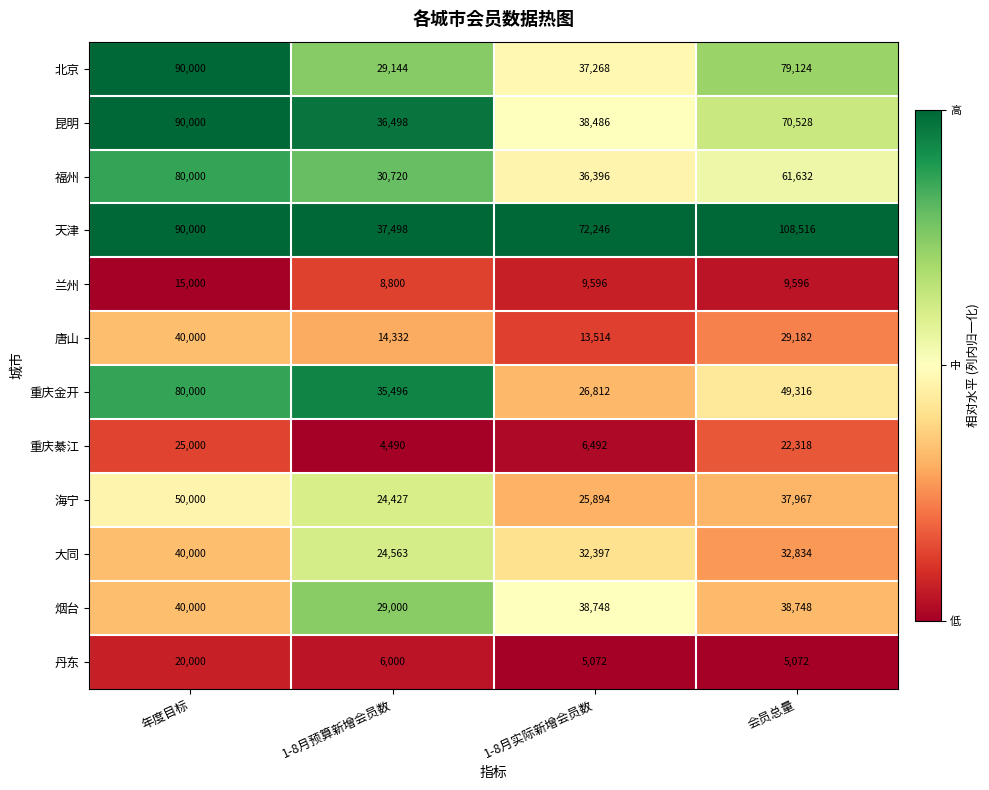

At which category is the sum across all series the highest?

年度目标